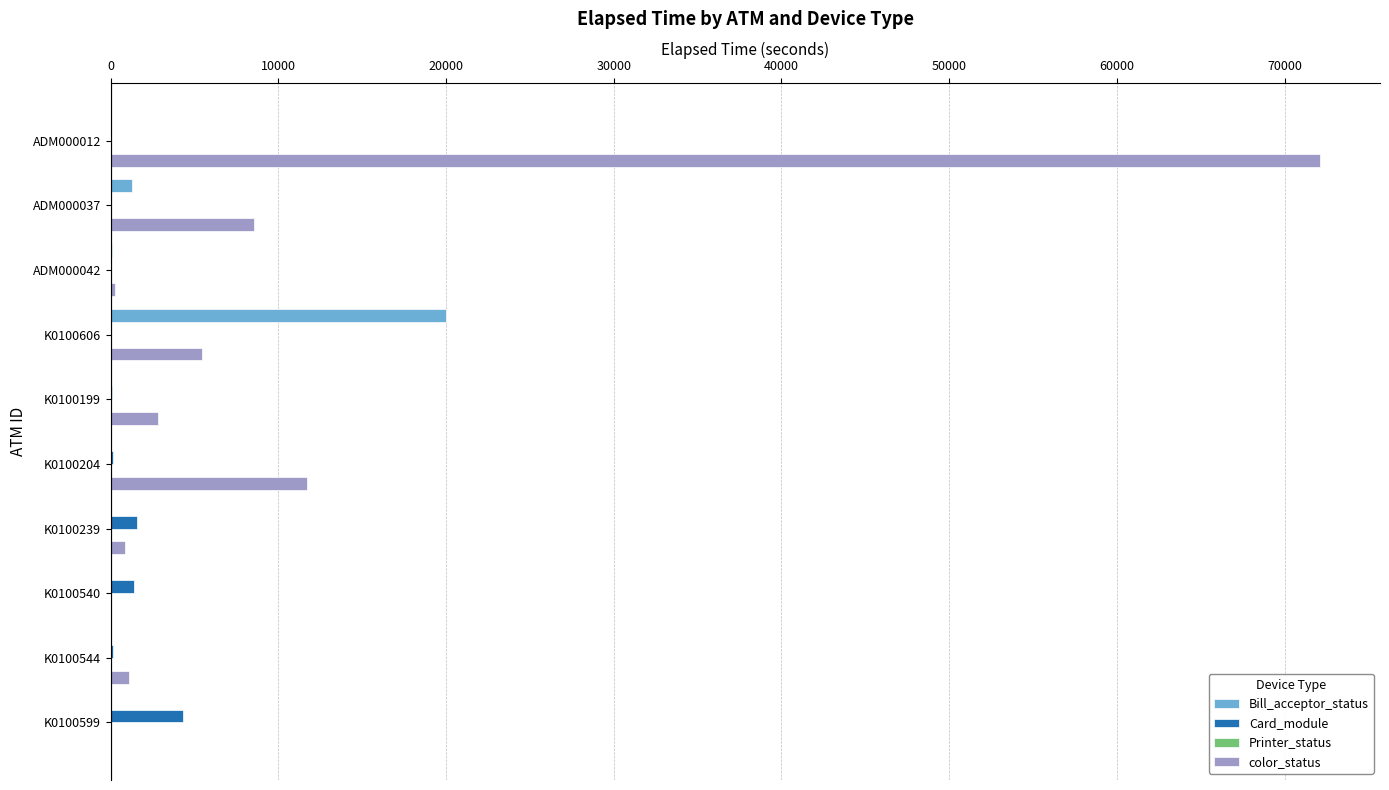

What is the sum of all Bill_acceptor_status values?

21403